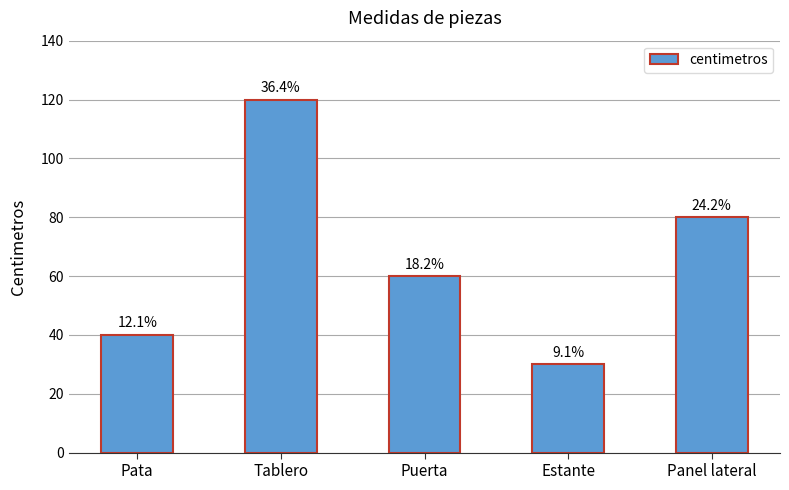

How many bars are there in total?

5